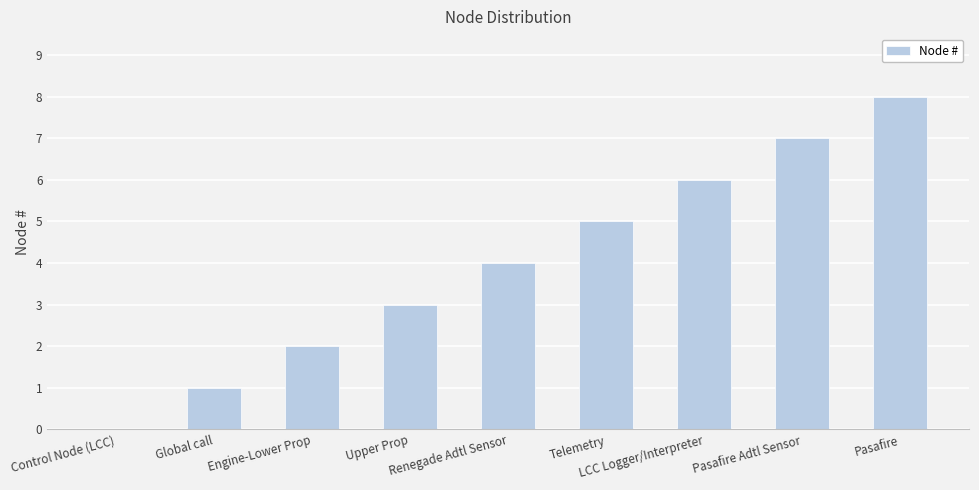

What is the sum of all values?

36